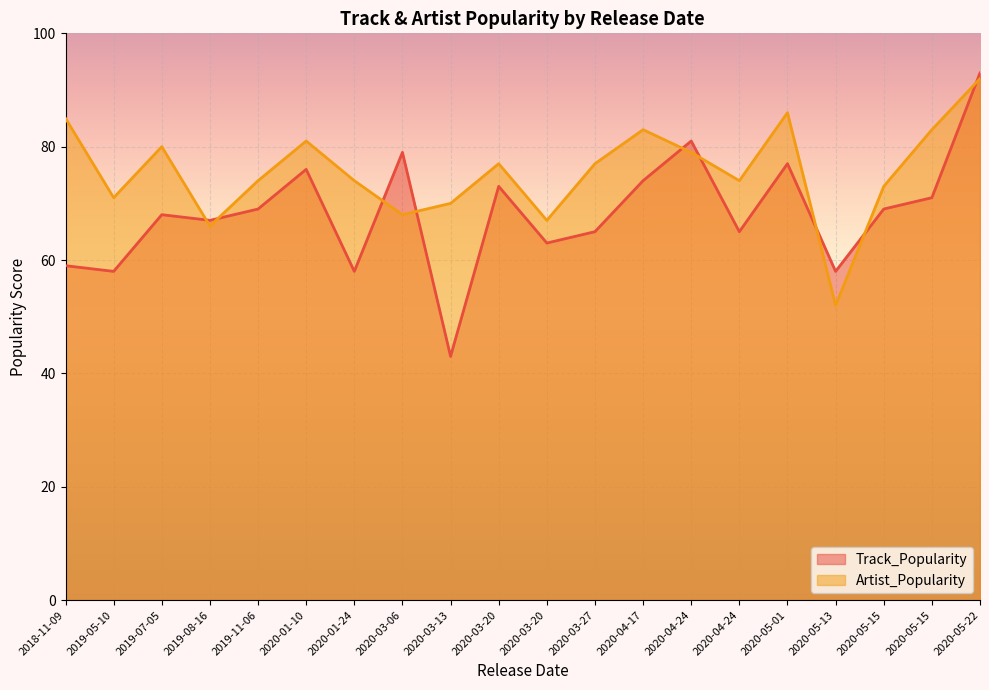

Which series changed the most between 2019-08-16 and 2020-04-24?

Artist_Popularity